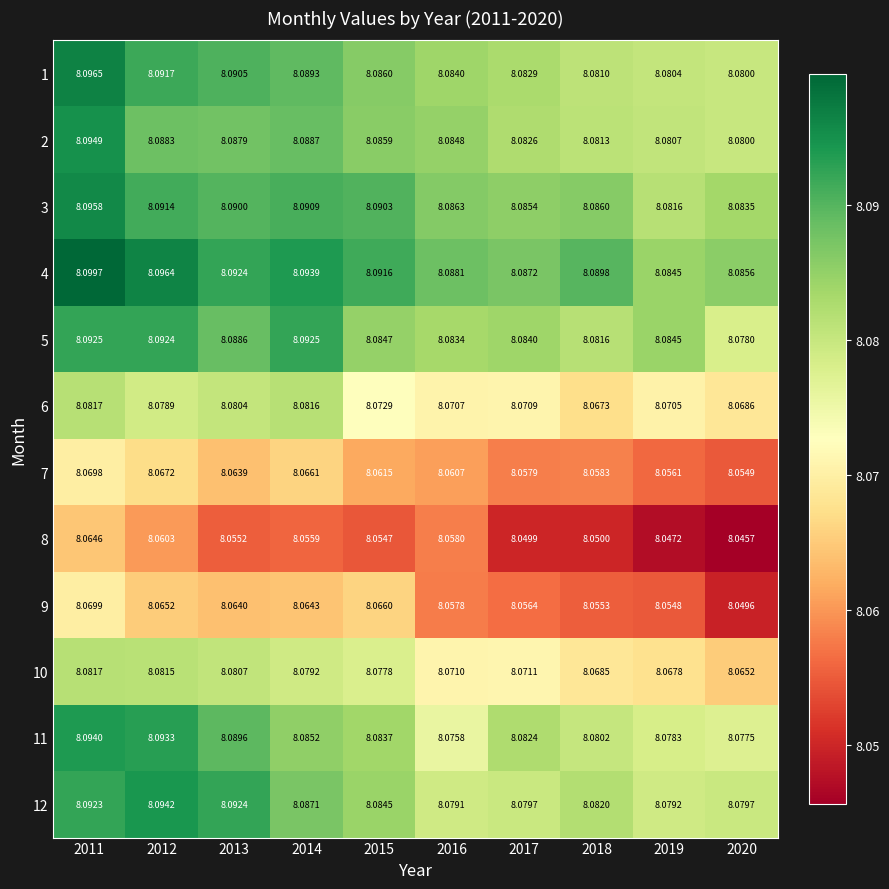

What is the total value across all series at 2011?

97.0